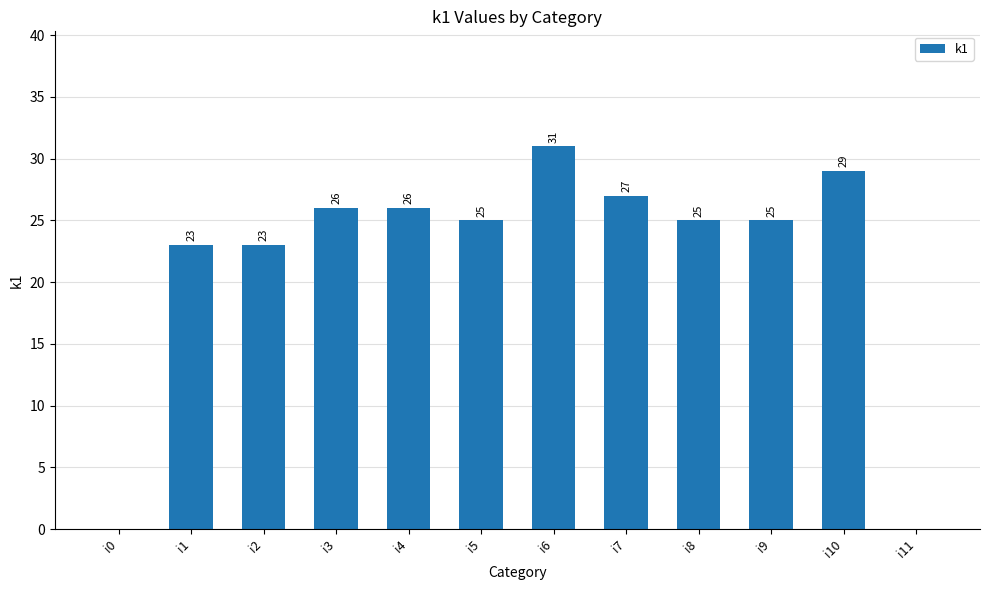

At which category does the chart reach its peak across all series?

i6